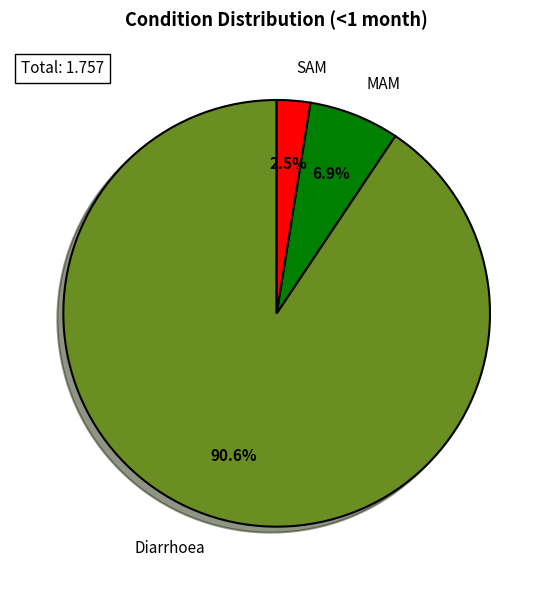

What is the largest slice in the pie chart?

Diarrhoea